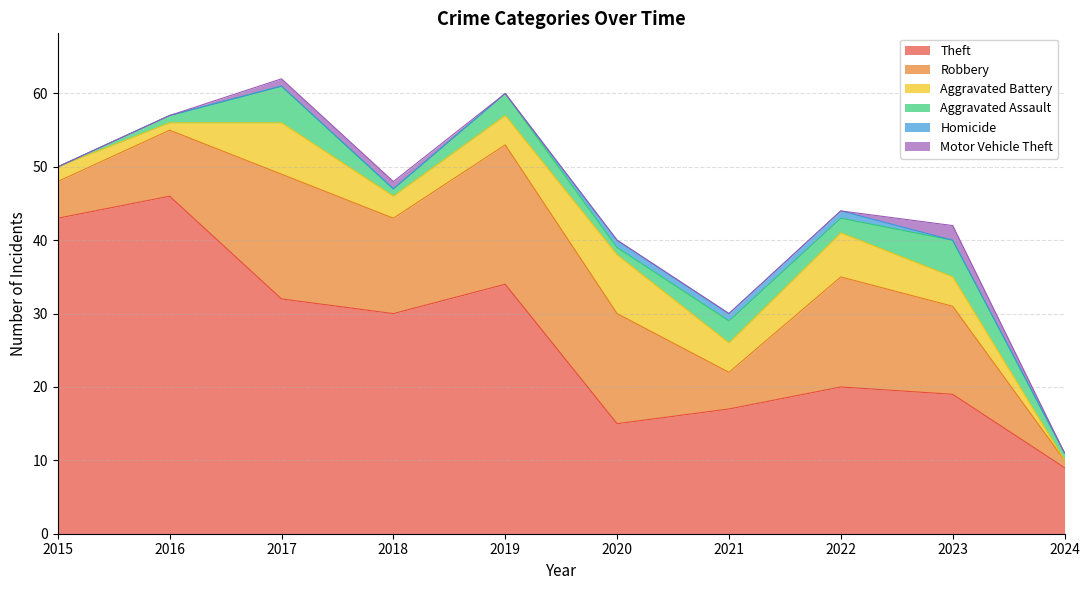

How many interior local valleys does the Robbery series have?

2